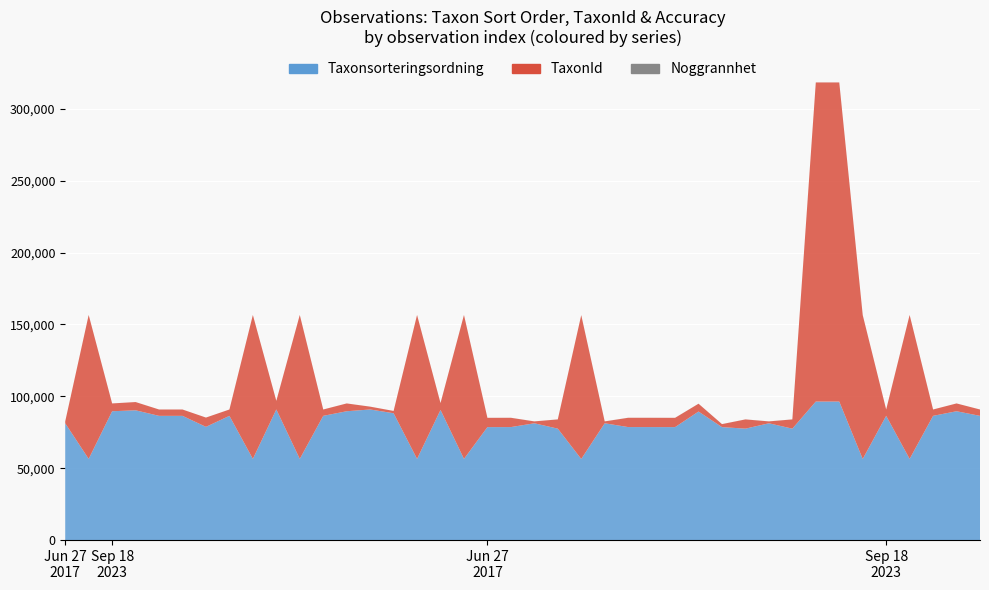

Reading right to left, list all the values displayed in this chart.

Taxonsorteringsordning: 86410	89610	86410	56461	86410	56395	96354	96354	77506	81236	77506	78570	89410	78569	78596	78602	81236	56411	77506	81236	78596	78569	56461	90519	56461	88220	90838	89610	86410	56461	90874	56461	86410	78752	86410	86410	90262	89610	56461	81236
TaxonId: 4412	5432	4412	100109	4412	100109	221952	221952	6425	1312	6425	2081	5432	6458	6462	6463	1312	100049	6425	1312	6462	6458	100109	4769	100109	1599	1968	5432	4412	100109	5964	100109	4412	6458	4412	4412	5747	5432	100109	1312
Noggrannhet: 10	10	10	10	10	25	25	25	25	25	25	25	25	25	25	25	25	25	25	25	25	25	10	10	10	10	10	10	10	10	10	10	10	10	10	10	10	10	10	25